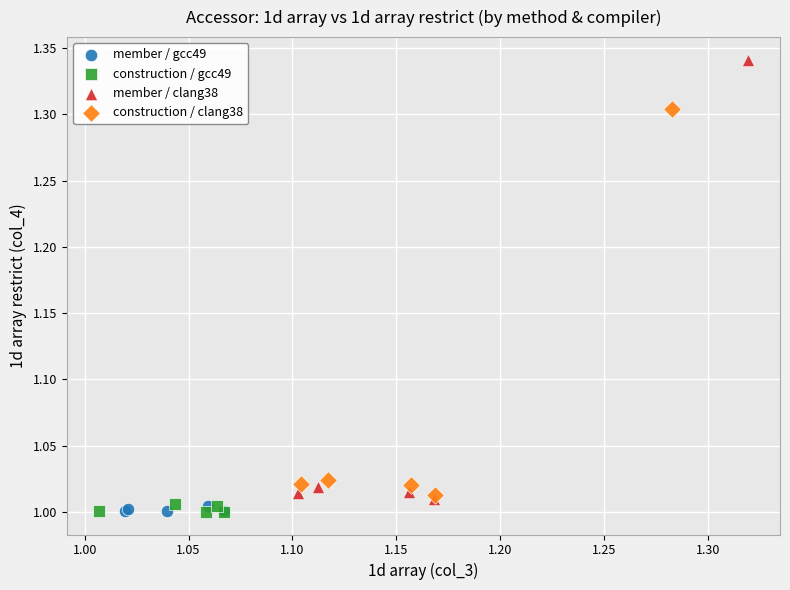

Which series has the largest Y range (max minus min)?

member / clang38